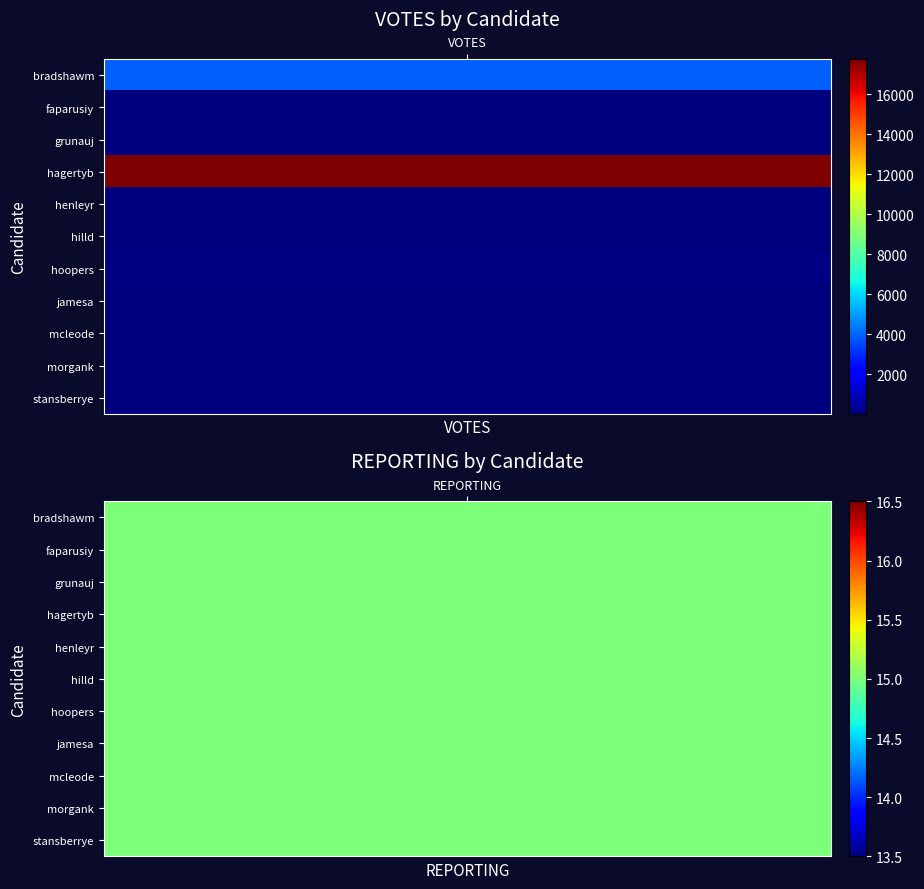

How many data points in votes are less than 55?

5